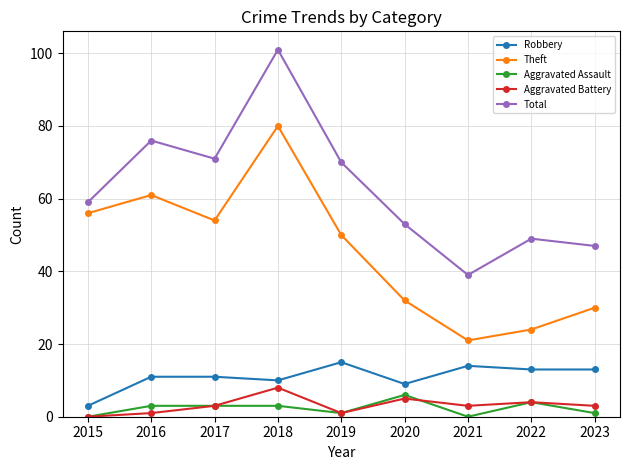

Is it true that Aggravated Battery equals 1 at 2019?

True